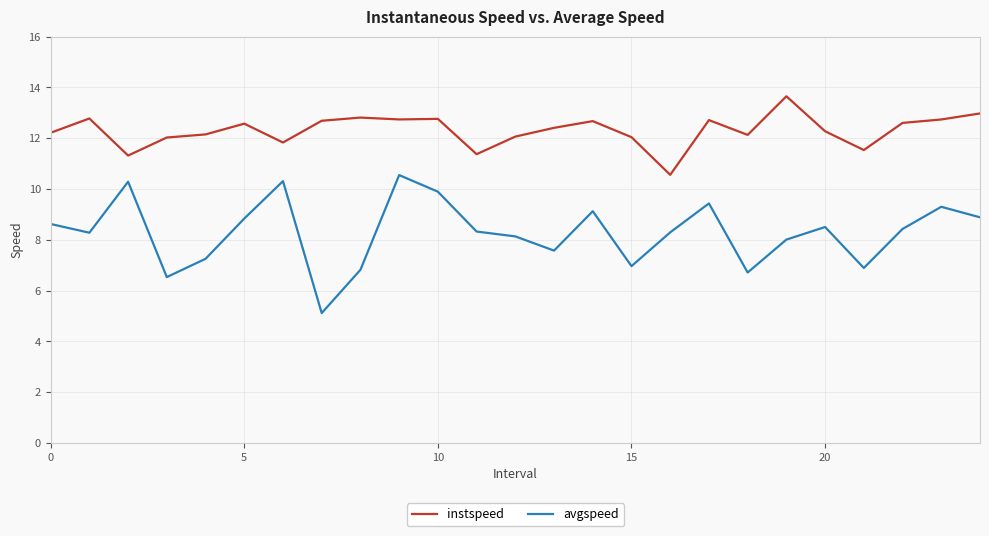

True or false: instspeed and avgspeed intersect in this chart.

False